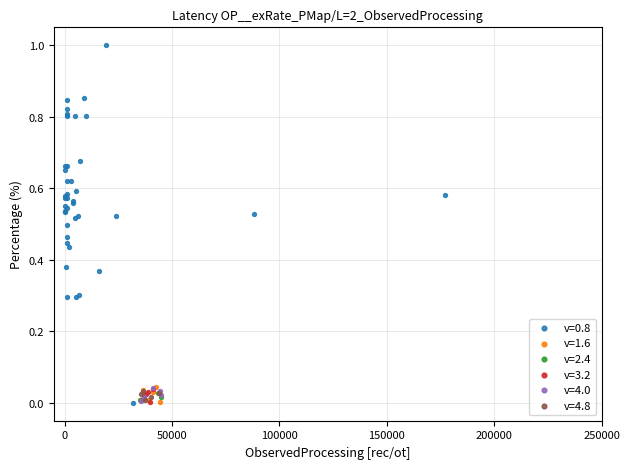

Which series has the widest spread of Y values?

v=0.8